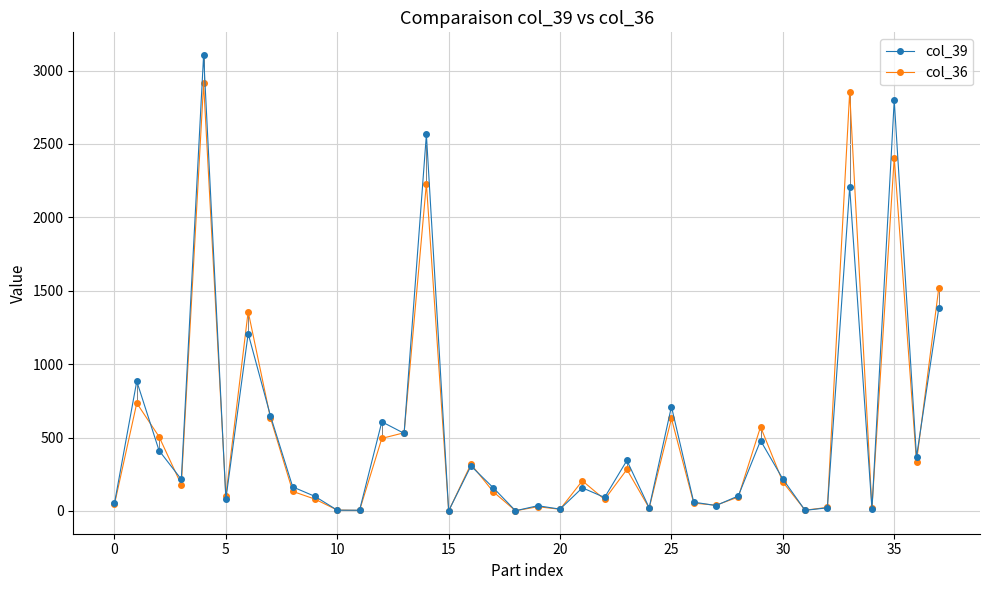

Which series has the widest spread of values?

col_39